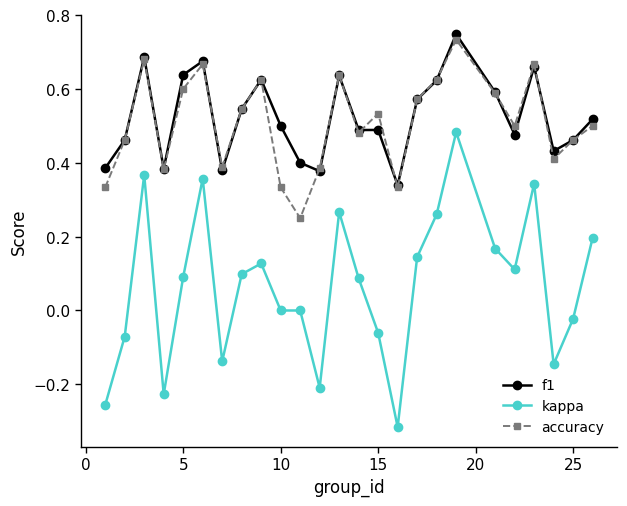

Which series has the largest range (max minus min)?

kappa